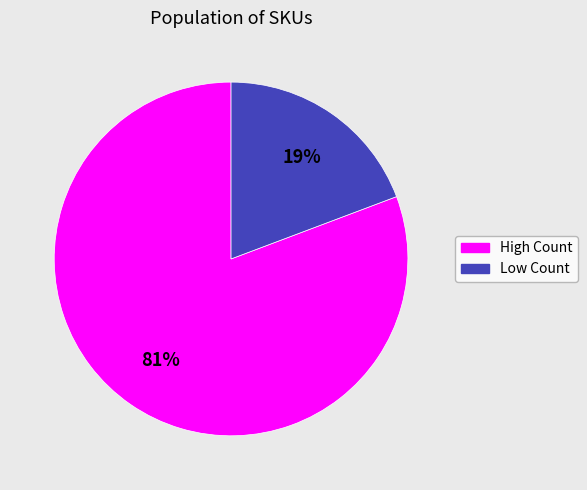

Is there any slice that represents more than half of the pie?

Yes